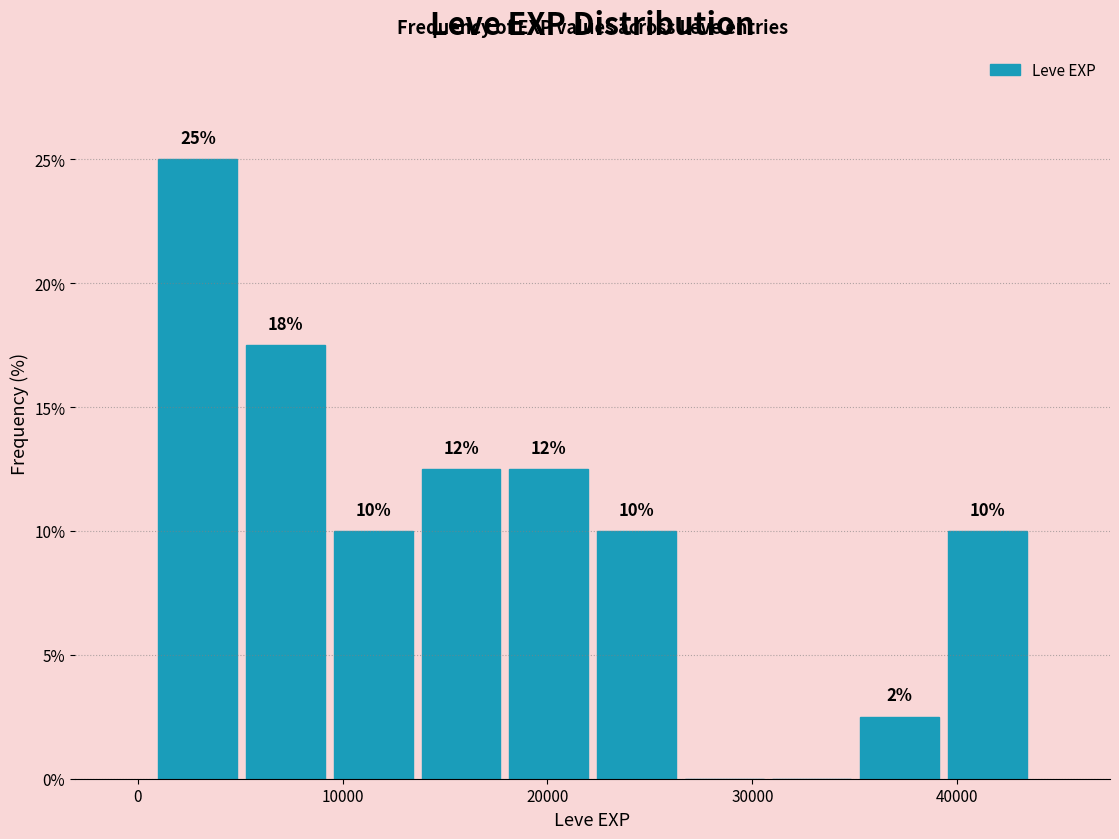

Which range on the x-axis has the tallest bar?

1000 to 5000